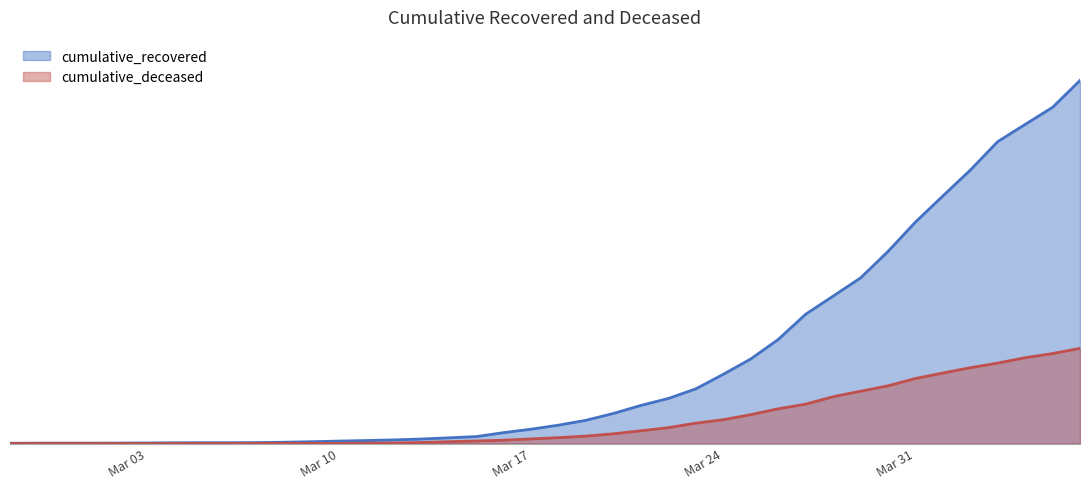

What position from the left is 2020-03-22?

25